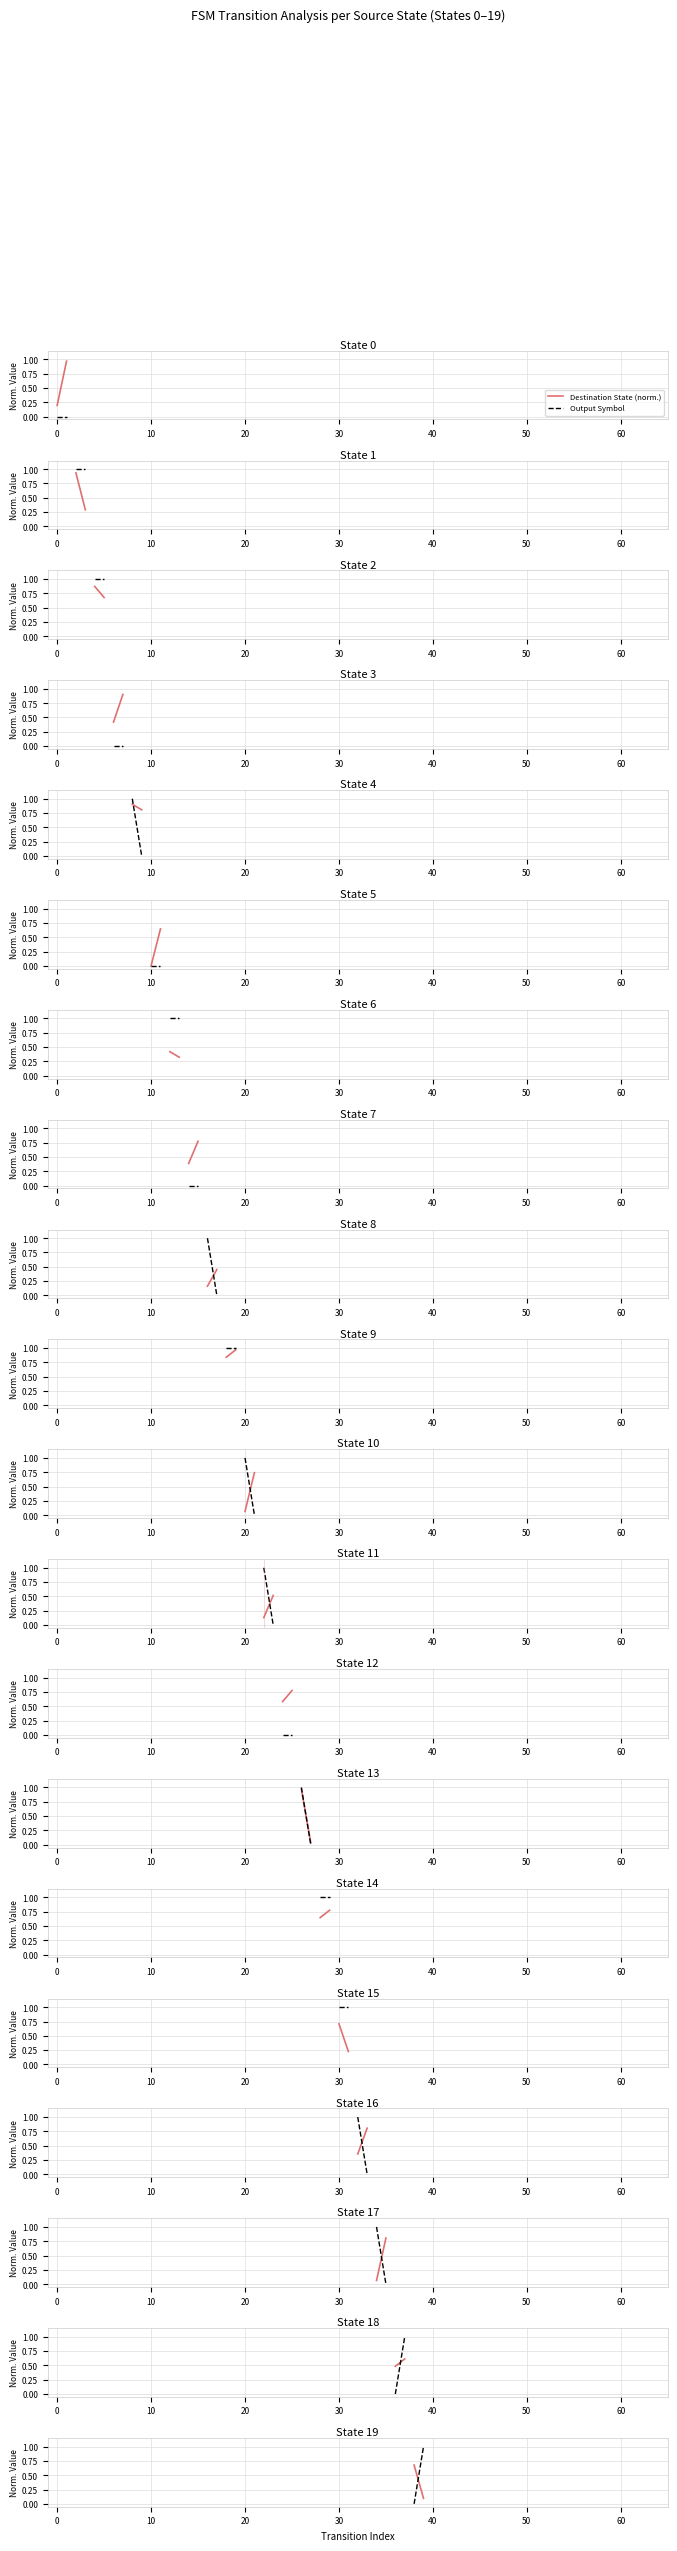

The Output Symbol series shows 1.5 at 0. True or false?

False